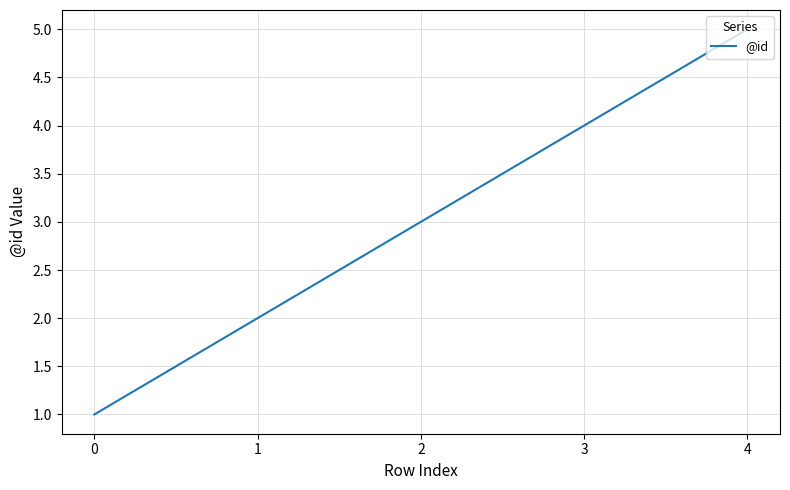

Read the value at 2.

3